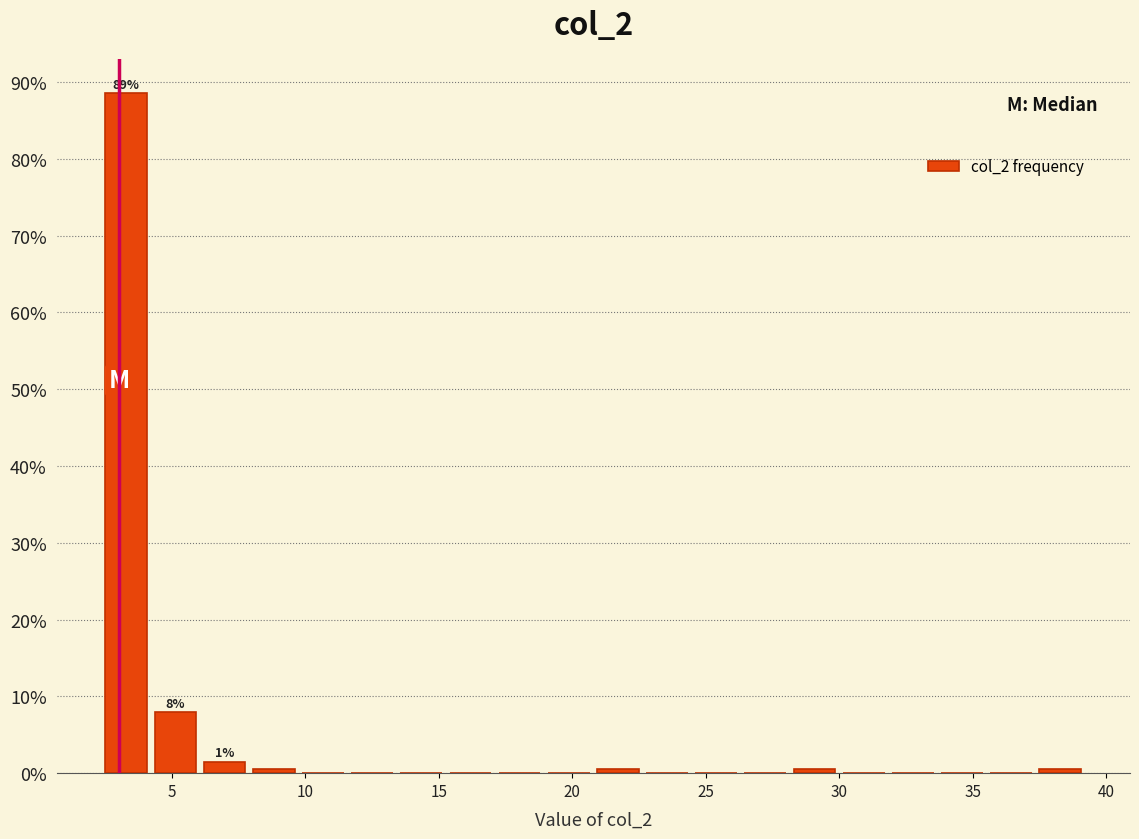

Around what value on the x-axis is the tallest bar? Give the approximate position of its centre, as read against the axis.

3.5